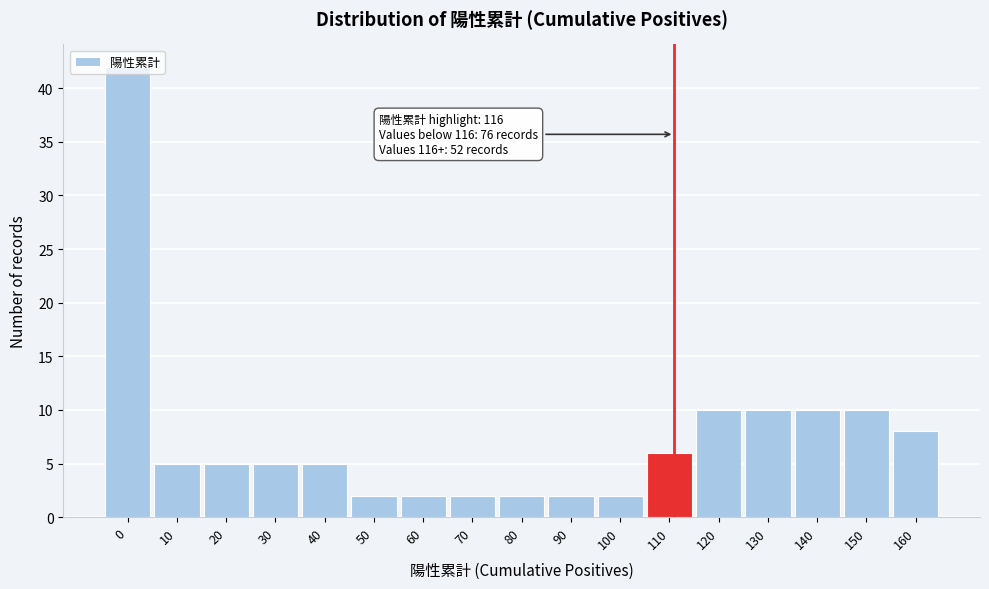

What is the ratio of the value at 90 to the value at 40?

0.4